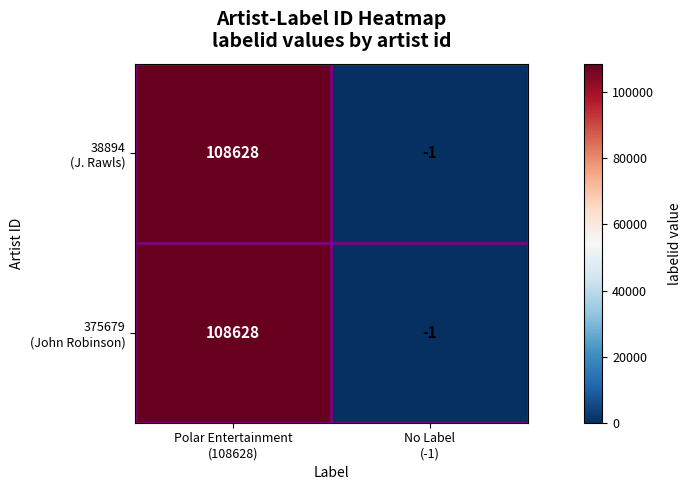

How many distinct data groups are displayed?

2